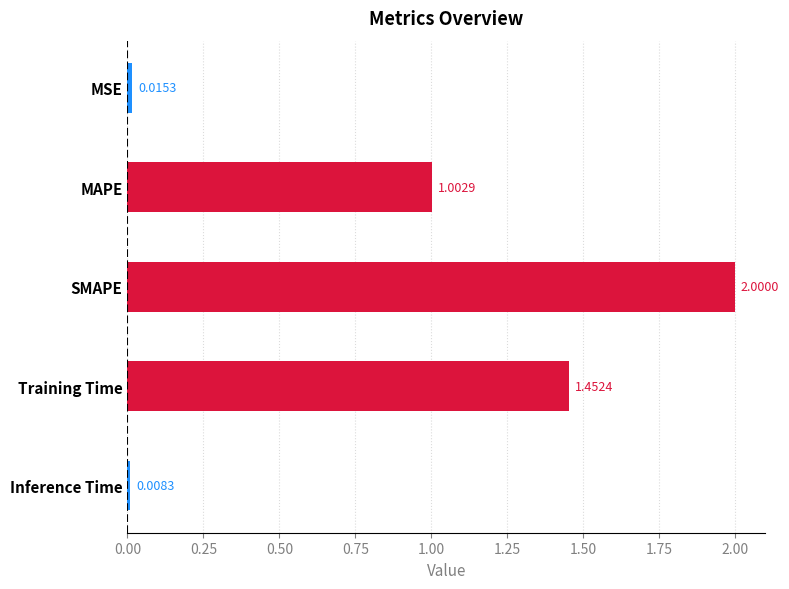

What is the label of the 1st bar from the top?

MSE